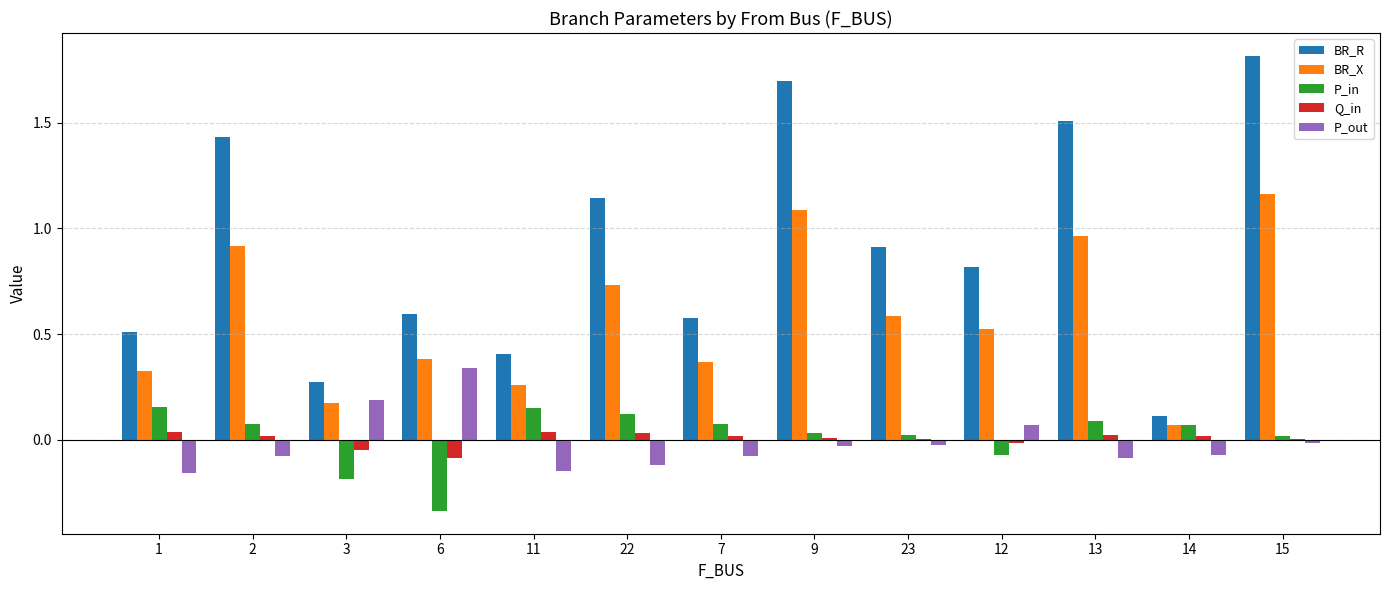

Which series has the largest total across all categories?

BR_R